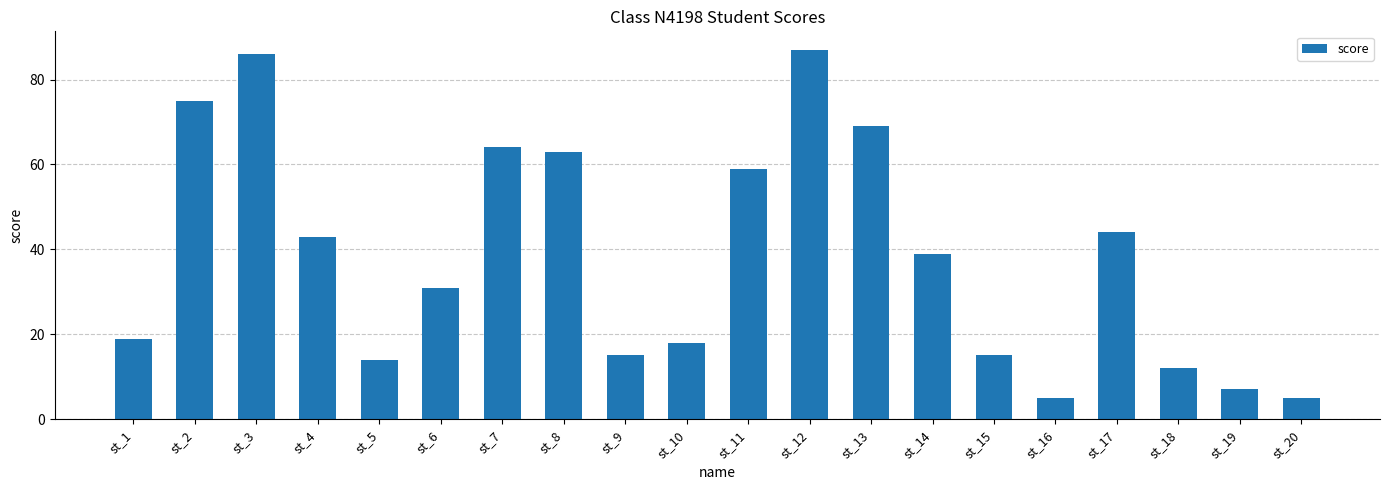

Reading left to right, extract all data points from this chart.

st_1=19	st_2=75	st_3=86	st_4=43	st_5=14	st_6=31	st_7=64	st_8=63	st_9=15	st_10=18	st_11=59	st_12=87	st_13=69	st_14=39	st_15=15	st_16=5	st_17=44	st_18=12	st_19=7	st_20=5